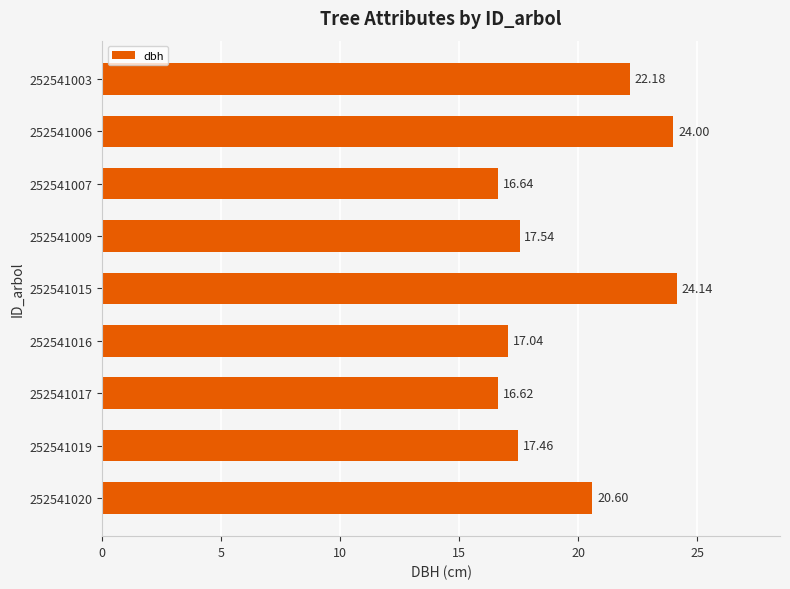

Rank the categories by value from highest to lowest.

252541015, 252541006, 252541003, 252541020, 252541009, 252541019, 252541016, 252541007, 252541017